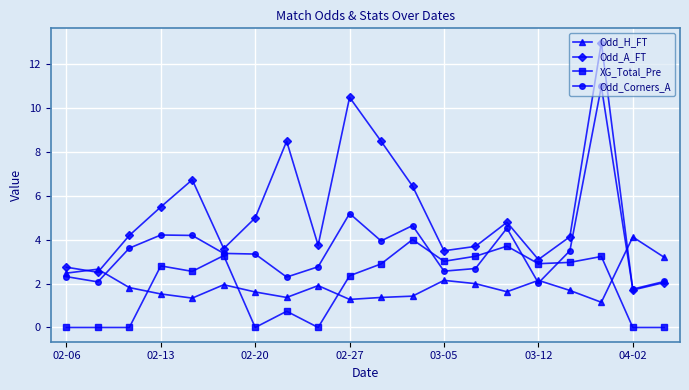

Which series has the largest total across all categories?

Odd_A_FT